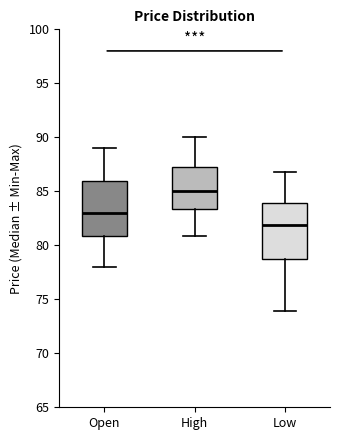

Reading left to right, transcribe this box plot: for each box, give where its median line is, the range the box spans, and where its two whiskers end, as read against the y-axis. The values are not printed on the chart, so give them approximately, as read against the axis.

Open: median 83.0, box 81.0 to 86.0, whiskers 78.0 to 89.0
High: median 85.0, box 83.5 to 87.5, whiskers 81.0 to 90.0
Low: median 82.0, box 78.5 to 84.0, whiskers 74.0 to 87.0